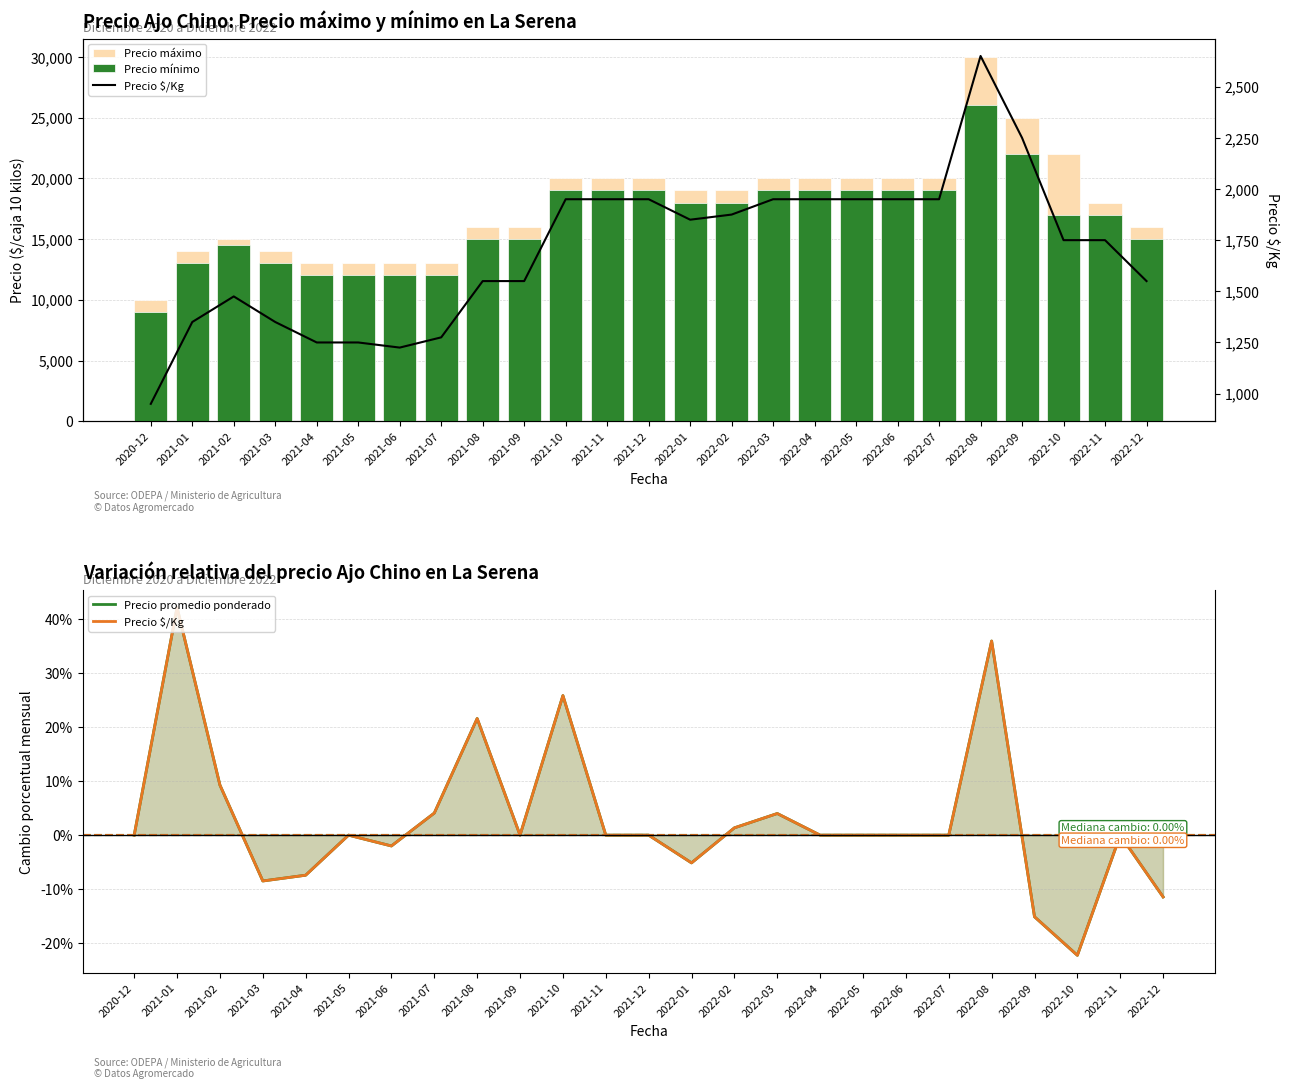

Reading left to right, extract all data points from this chart.

Precio máximo: 10000.0	14000.0	15000.0	14000.0	13000.0	13000.0	13000.0	13000.0	16000.0	16000.0	20000.0	20000.0	20000.0	19000.0	19000.0	20000.0	20000.0	20000.0	20000.0	20000.0	30000.0	25000.0	22000.0	18000.0	16000.0
Precio mínimo: 9000.0	13000.0	14500.0	13000.0	12000.0	12000.0	12000.0	12000.0	15000.0	15000.0	19000.0	19000.0	19000.0	18000.0	18000.0	19000.0	19000.0	19000.0	19000.0	19000.0	26000.0	22000.0	17000.0	17000.0	15000.0
Precio promedio ponderado: 0.0	42.1	9.3	-8.5	-7.4	0.0	-2.0	4.1	21.6	0.0	25.8	0.0	0.0	-5.1	1.4	4.0	0.0	0.0	0.0	0.0	35.9	-15.1	-22.2	0.0	-11.4
Precio $/Kg: 950.0	1350.0	1475.0	1350.0	1250.0	1250.0	1225.0	1275.0	1550.0	1550.0	1950.0	1950.0	1950.0	1850.0	1875.0	1950.0	1950.0	1950.0	1950.0	1950.0	2650.0	2250.0	1750.0	1750.0	1550.0